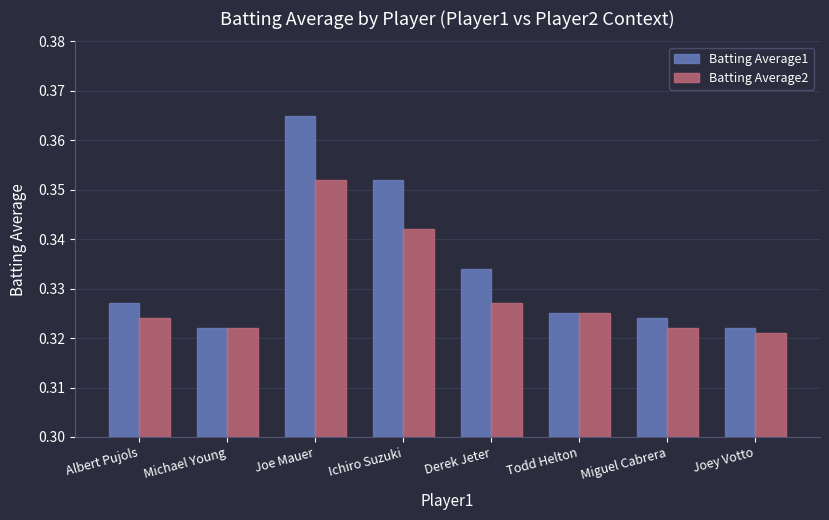

How many distinct data groups are displayed?

2